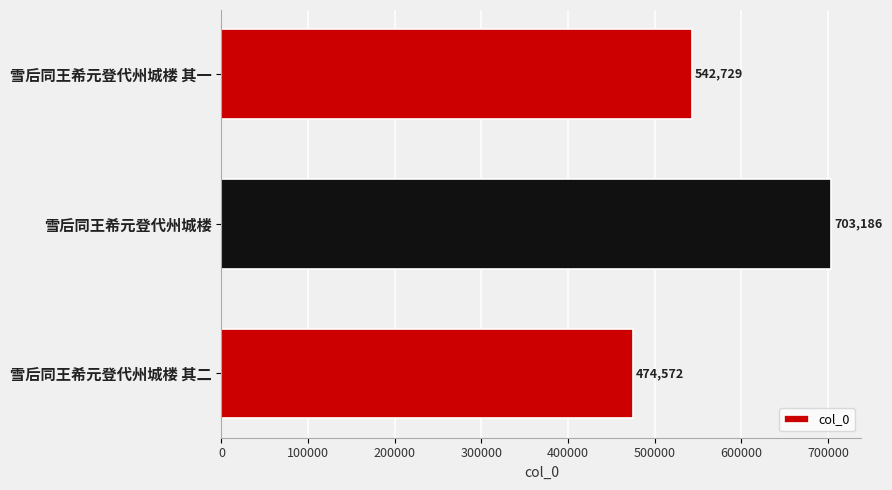

List the labels in order of value, largest first.

雪后同王希元登代州城楼, 雪后同王希元登代州城楼 其一, 雪后同王希元登代州城楼 其二